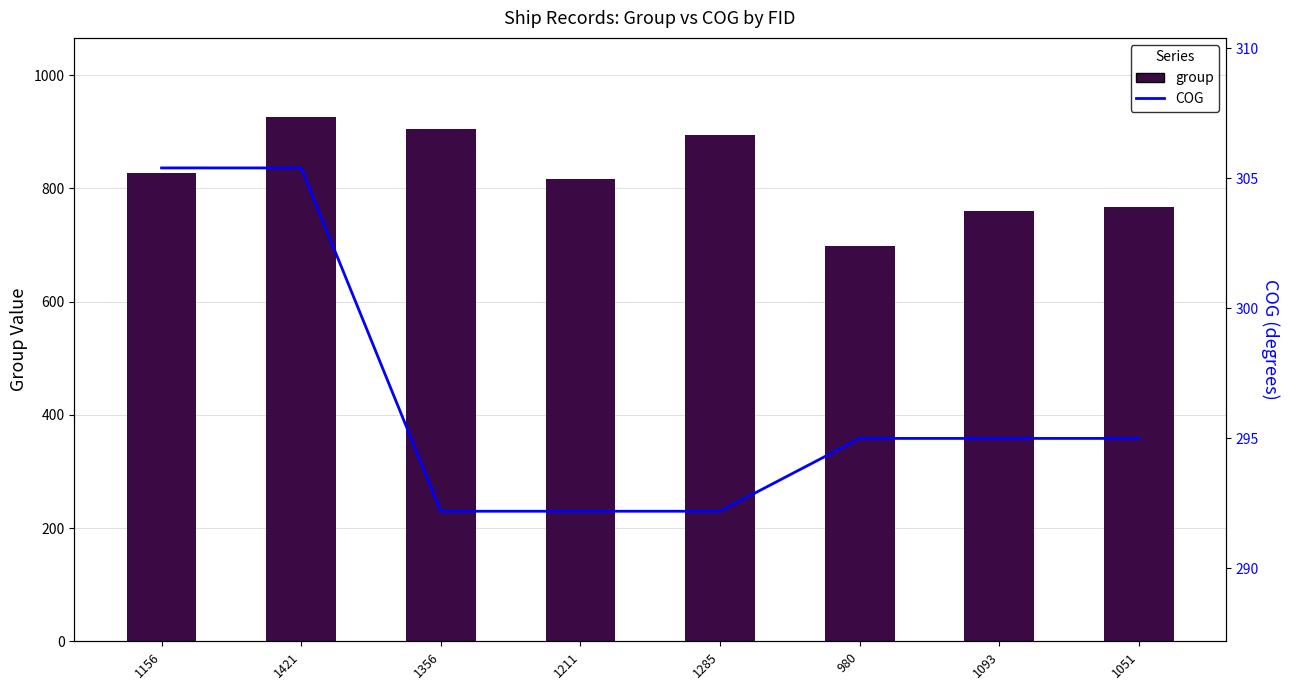

Does the chart contain stacked bars?

No